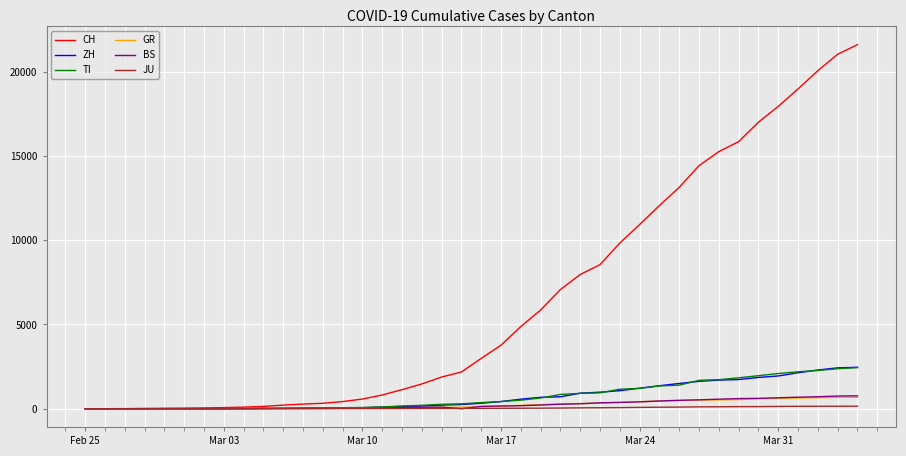

At how many categories does at least one series exceed 11478?

11